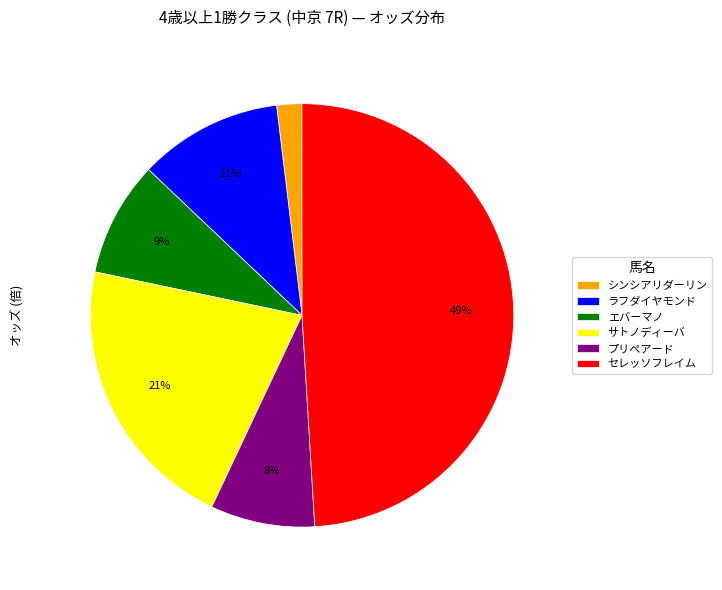

To the nearest percent, what is the combined percentage of エバーマノ and セレッソフレイム?

58%